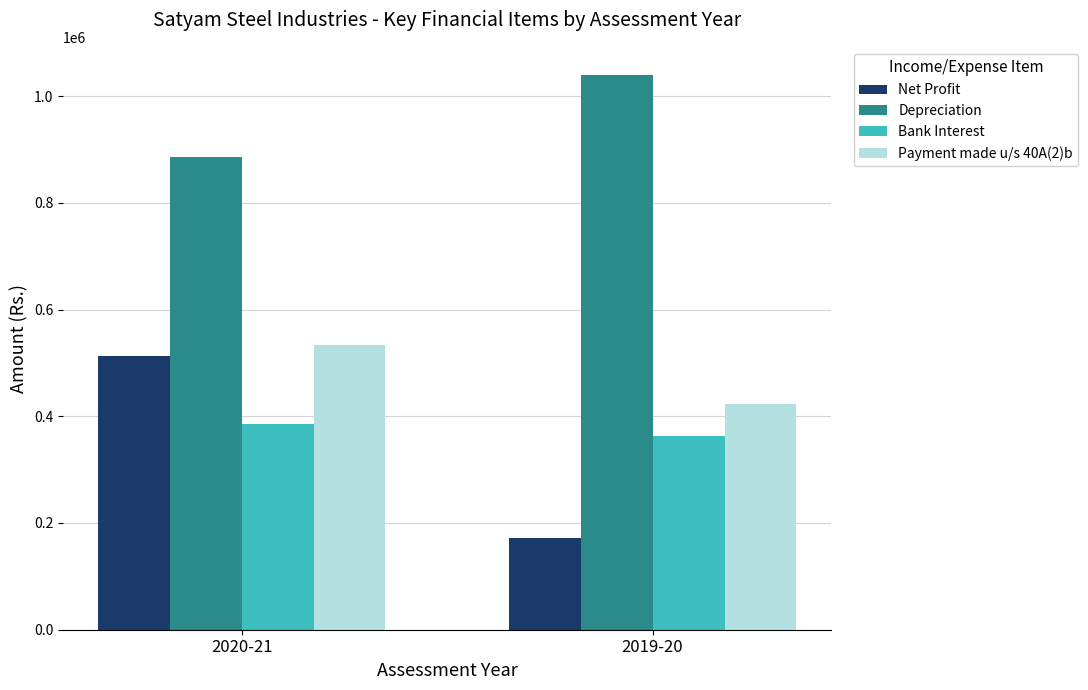

At 2020-21, list the series in order from largest to smallest.

Depreciation, Payment made u/s 40A(2)b, Net Profit, Bank Interest